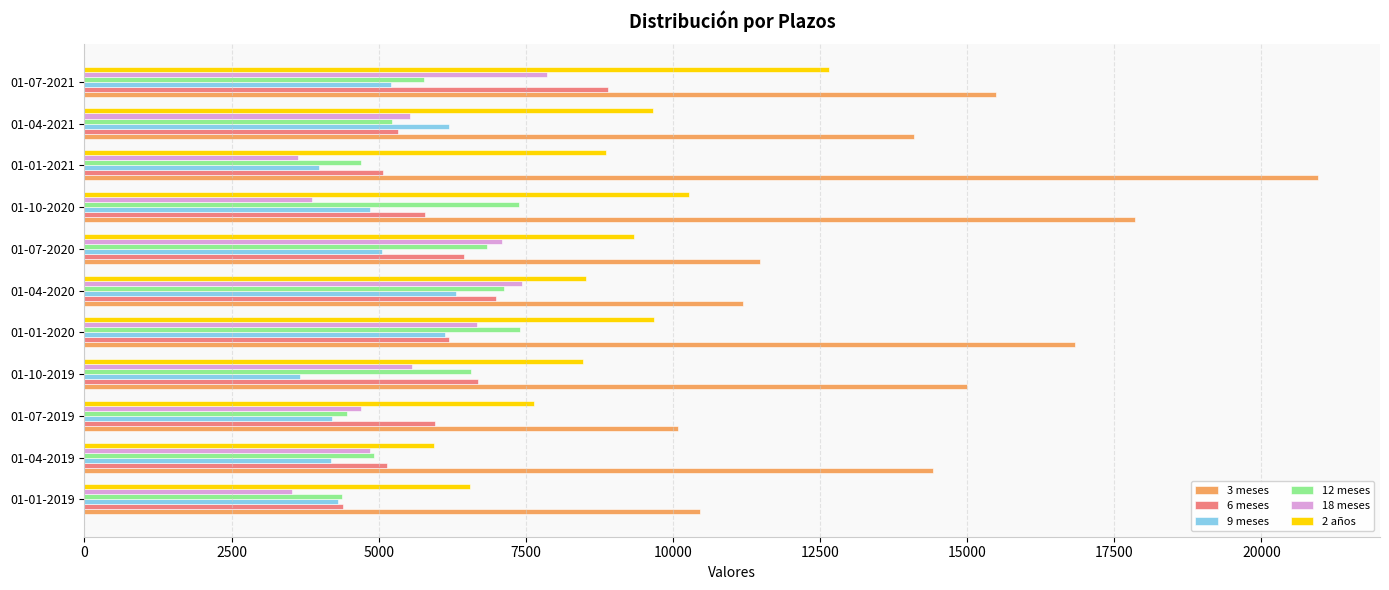

The 18 meses series shows 4566 at 01-04-2020. True or false?

False